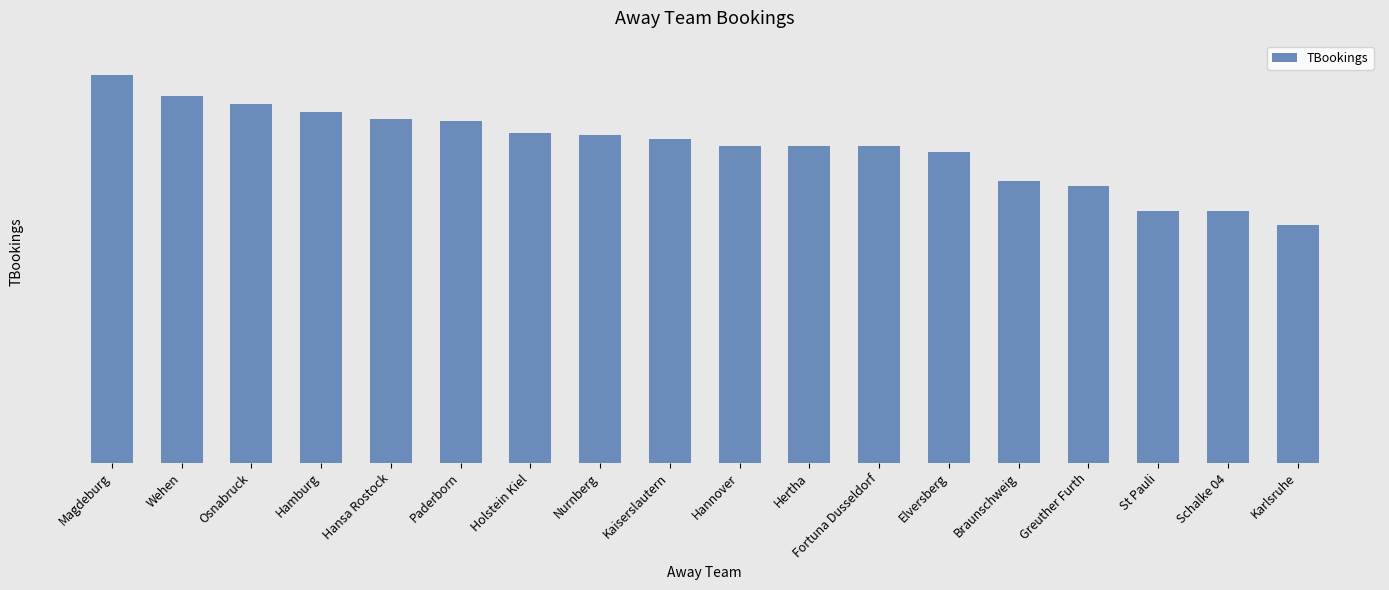

What position from the left is Hamburg?

4